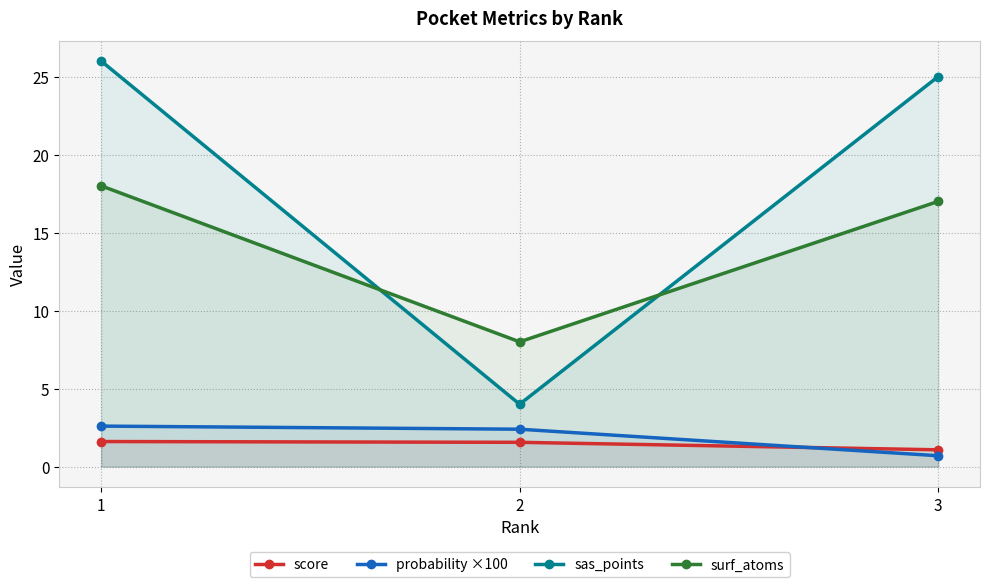

Which series has the largest range (max minus min)?

sas_points